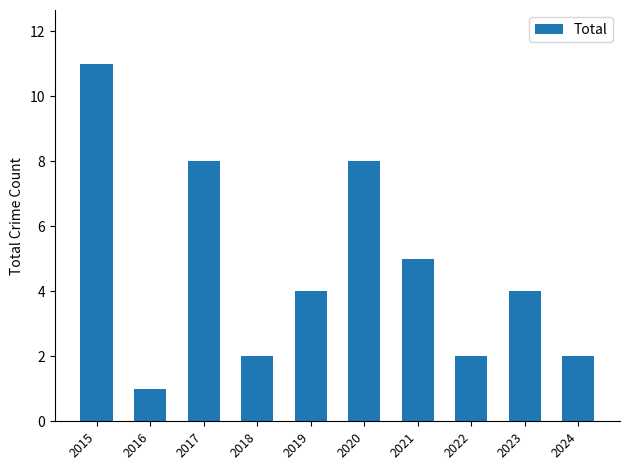

Count the number of data series in this chart.

1